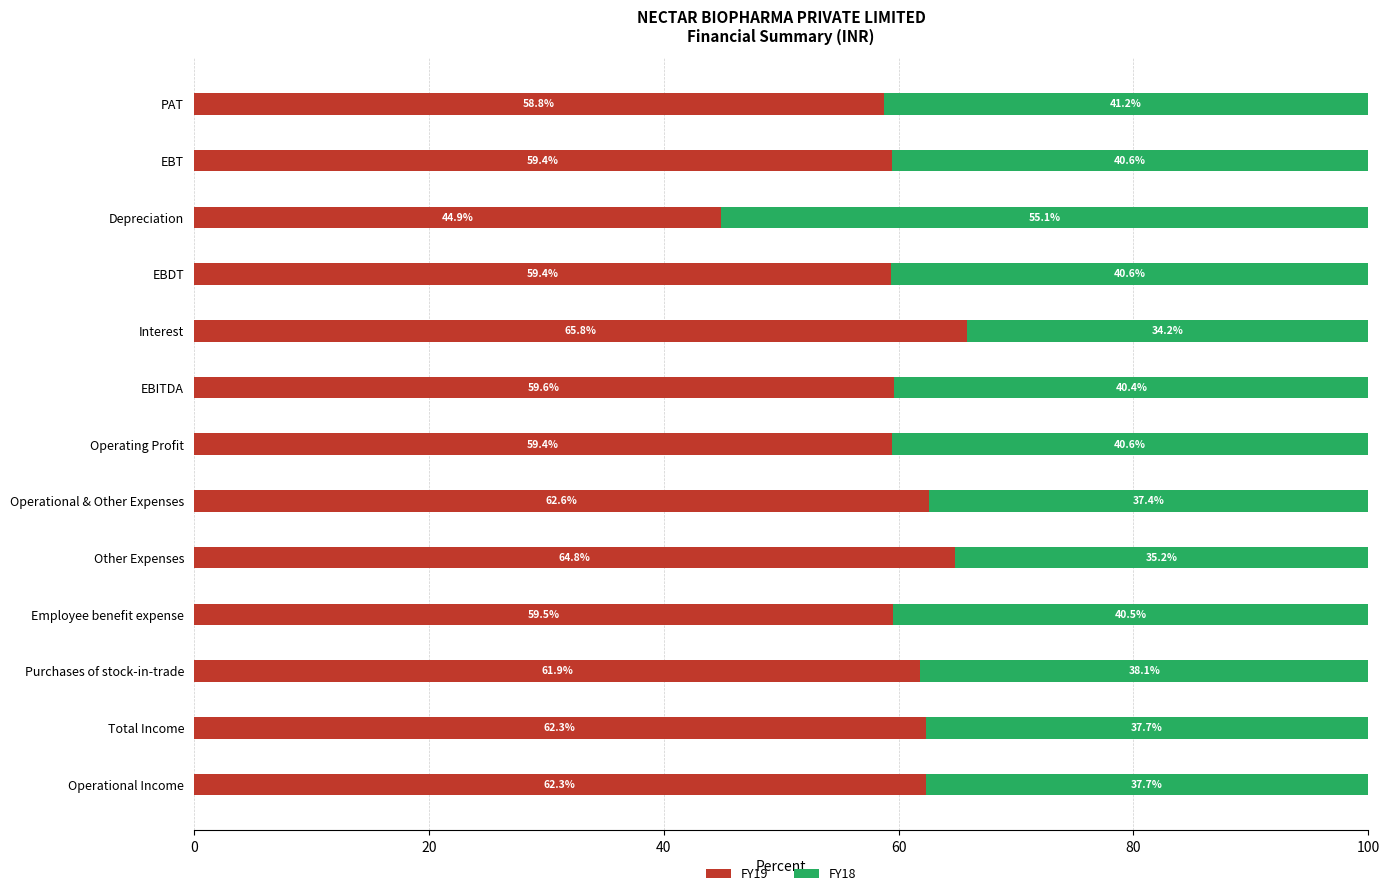

The value of FY19 at Purchases of stock-in-trade is 61.9. True or false?

True